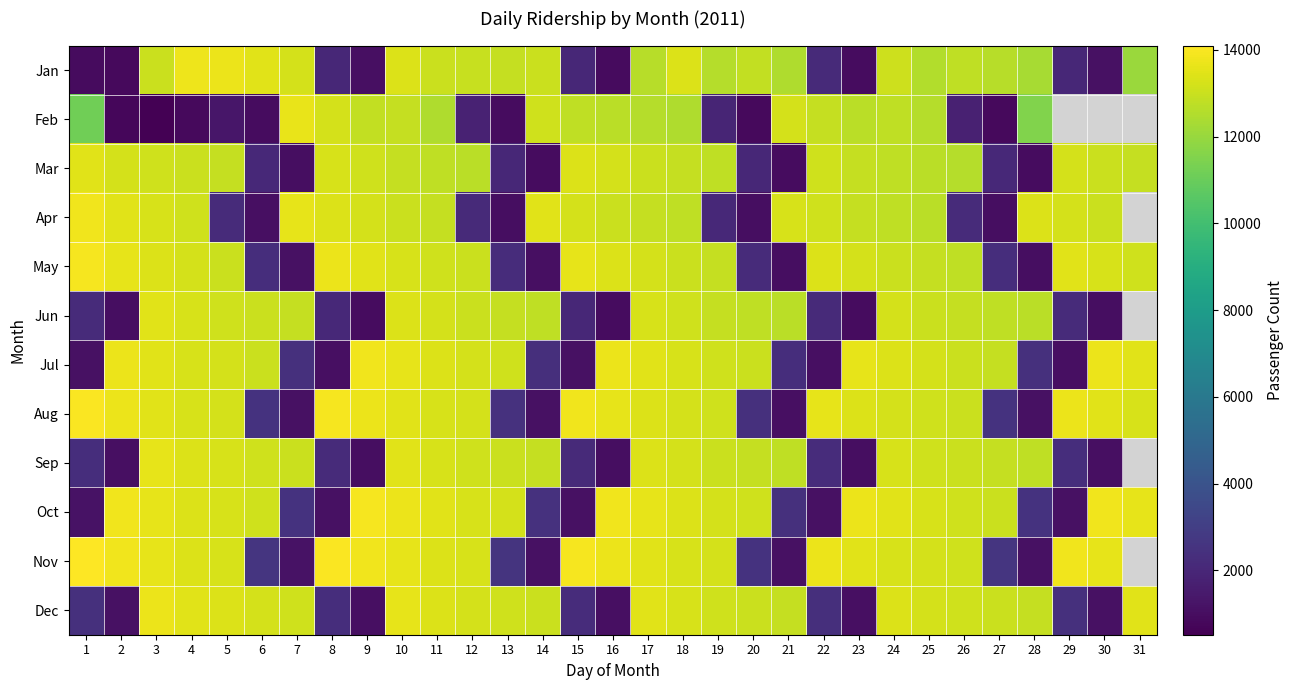

Count the number of categories in the chart.

31